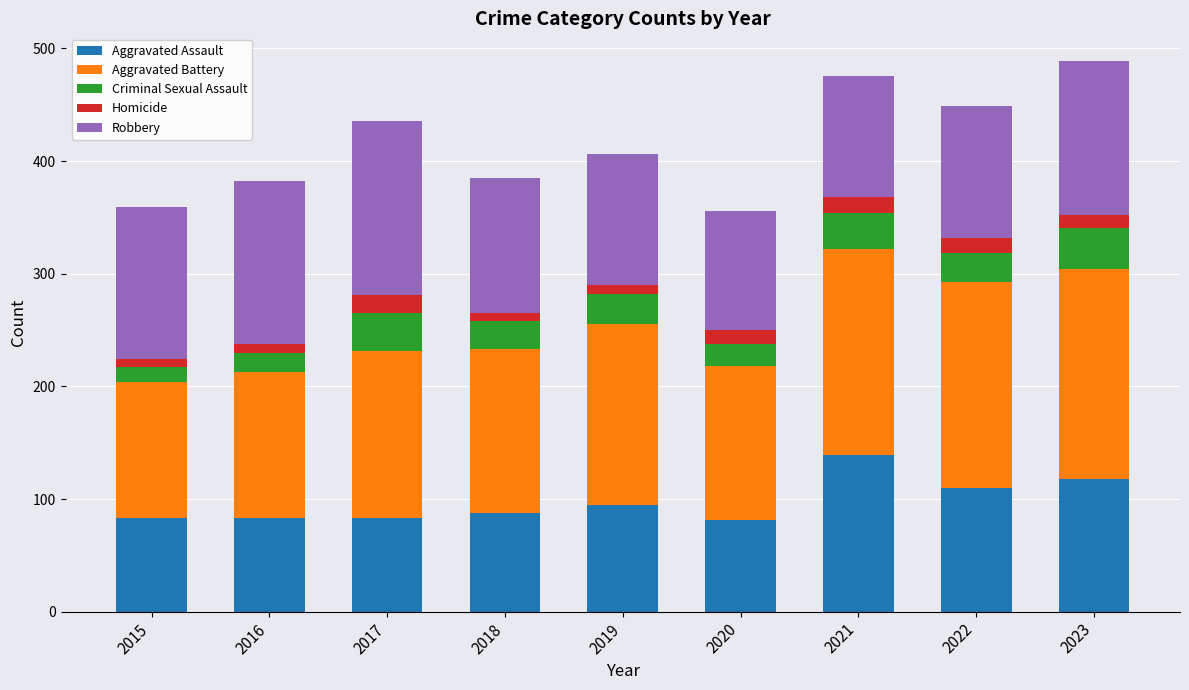

Which category has the highest value in the Aggravated Assault series?

2021